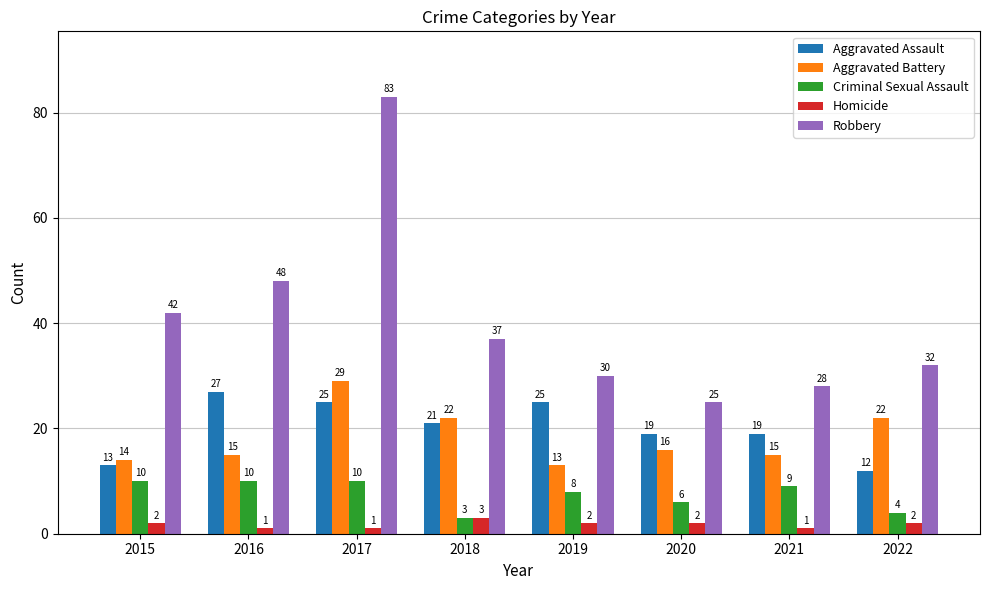

How many groups of bars are there?

8